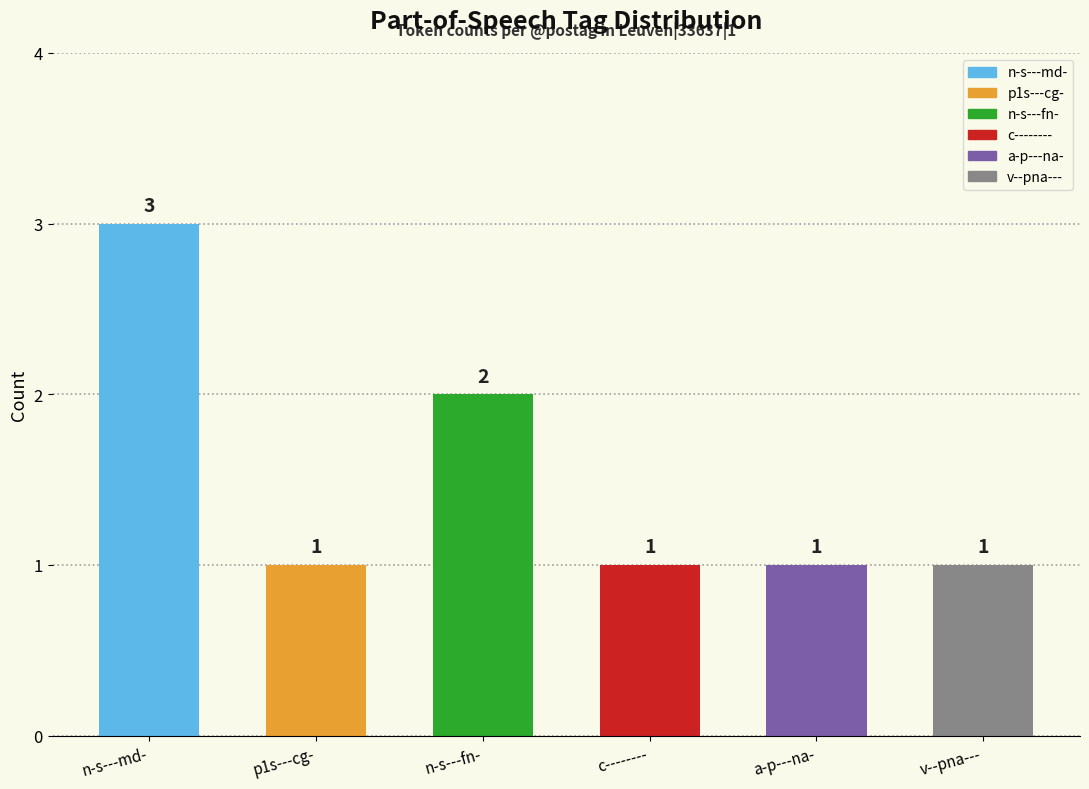

Reading left to right, what are all the values shown in this chart?

3	1	2	1	1	1